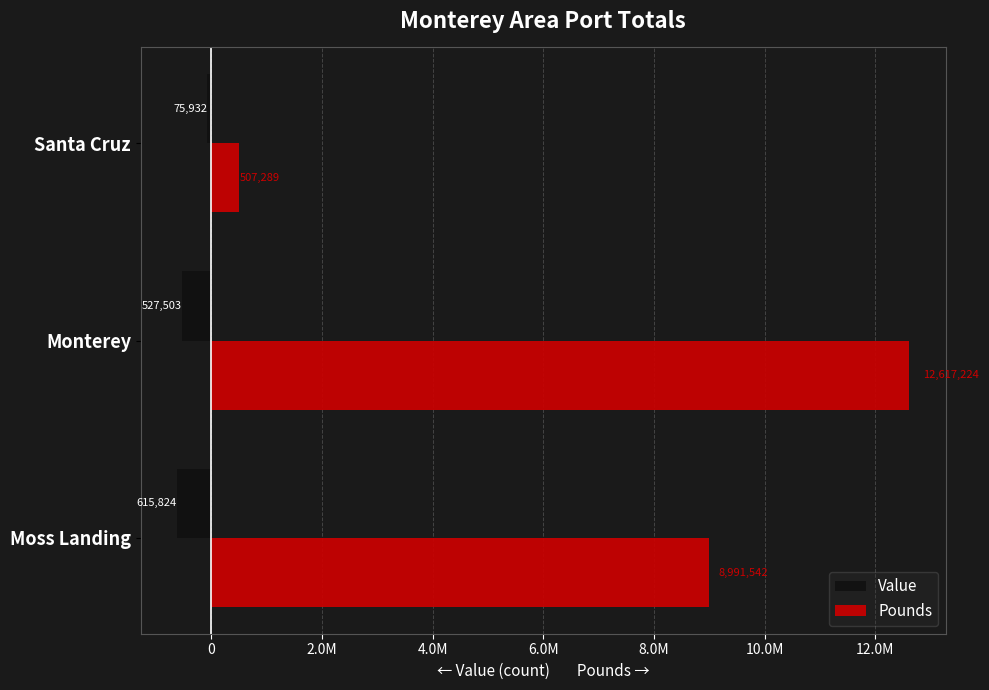

What are all the series names shown in the legend?

Value, Pounds